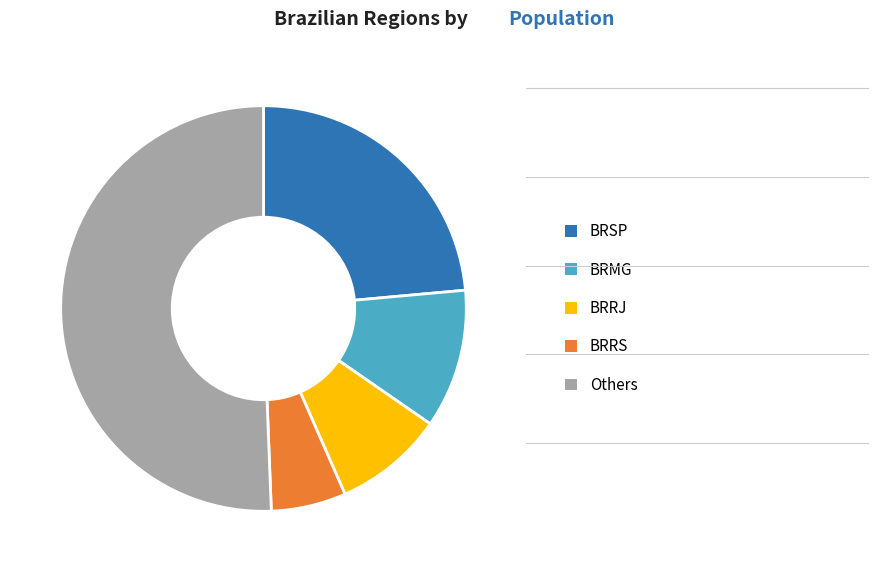

True or false: BRRS accounts for 6% of the total.

True